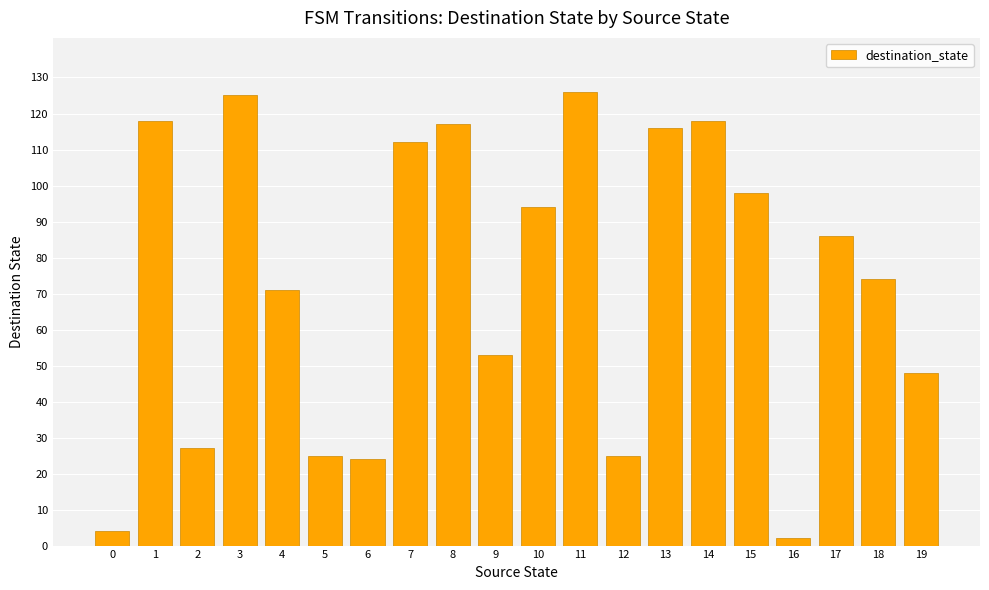

Is it true that the value at 10 is 94?

True